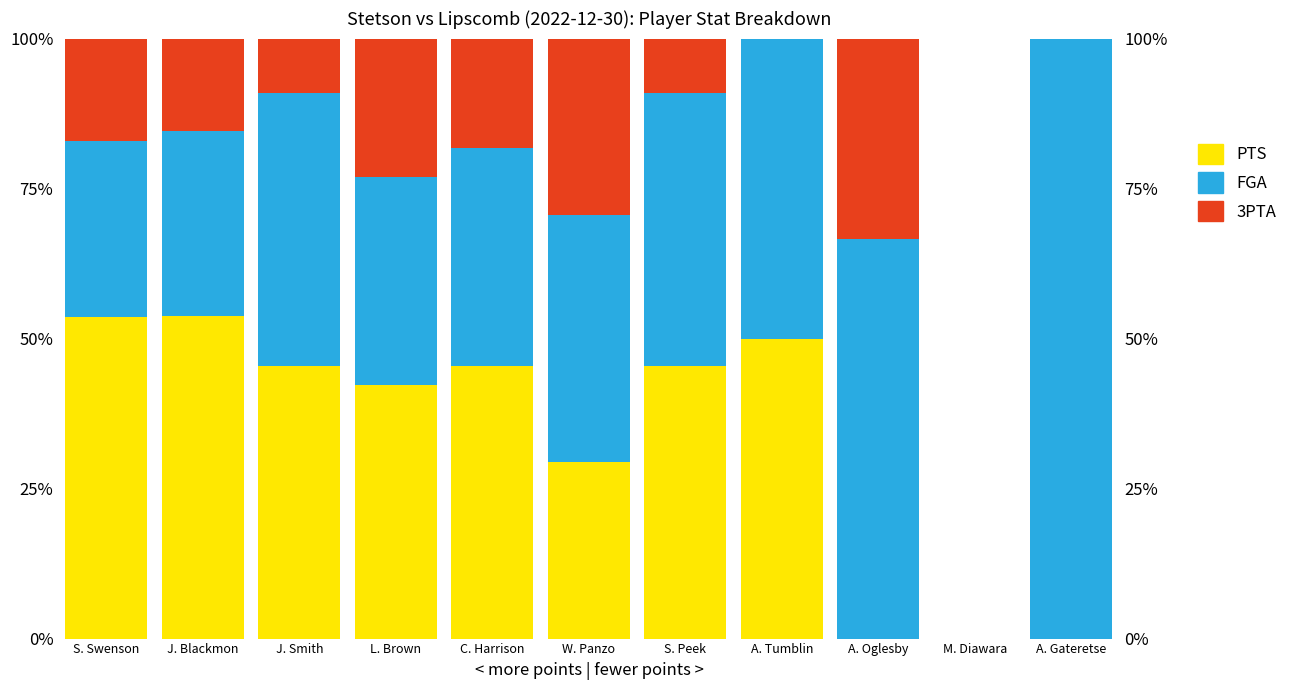

Reading left to right, transcribe all the data shown in this chart.

PTS: 53.7	53.8	45.5	42.3	45.5	29.4	45.5	50.0	0.0	0.0	0.0
FGA: 29.3	30.8	45.5	34.6	36.4	41.2	45.5	50.0	66.7	0.0	100.0
3PTA: 17.1	15.4	9.1	23.1	18.2	29.4	9.1	0.0	33.3	0.0	0.0